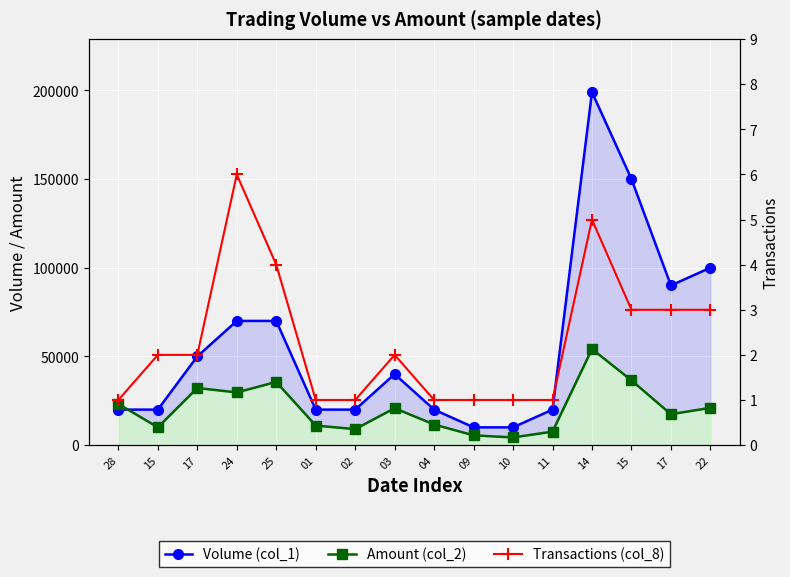

What are all the series names shown in the legend?

Volume (col_1), Amount (col_2), Transactions (col_8)